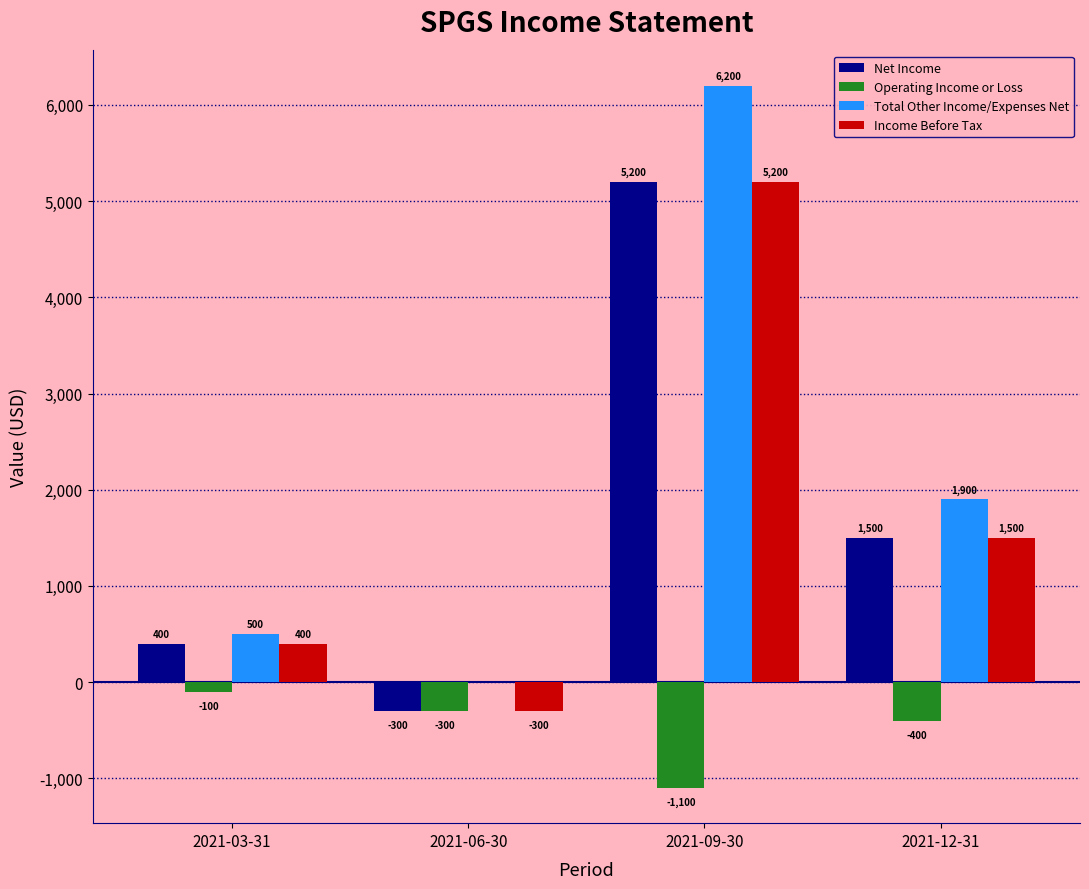

Reading left to right, list all the values displayed in this chart.

Net Income: 2021-03-31=400	2021-06-30=-300	2021-09-30=5200	2021-12-31=1500
Operating Income or Loss: 2021-03-31=-100	2021-06-30=-300	2021-09-30=-1100	2021-12-31=-400
Total Other Income/Expenses Net: 2021-03-31=500	2021-06-30=0	2021-09-30=6200	2021-12-31=1900
Income Before Tax: 2021-03-31=400	2021-06-30=-300	2021-09-30=5200	2021-12-31=1500